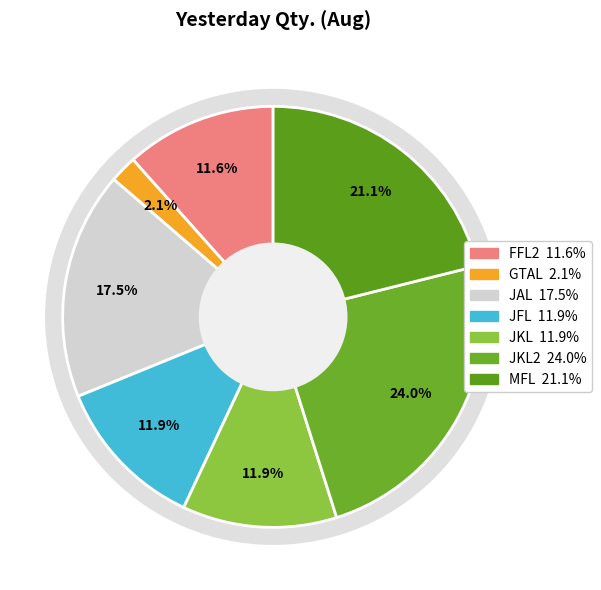

To the nearest percent, what is the average slice percentage?

14%